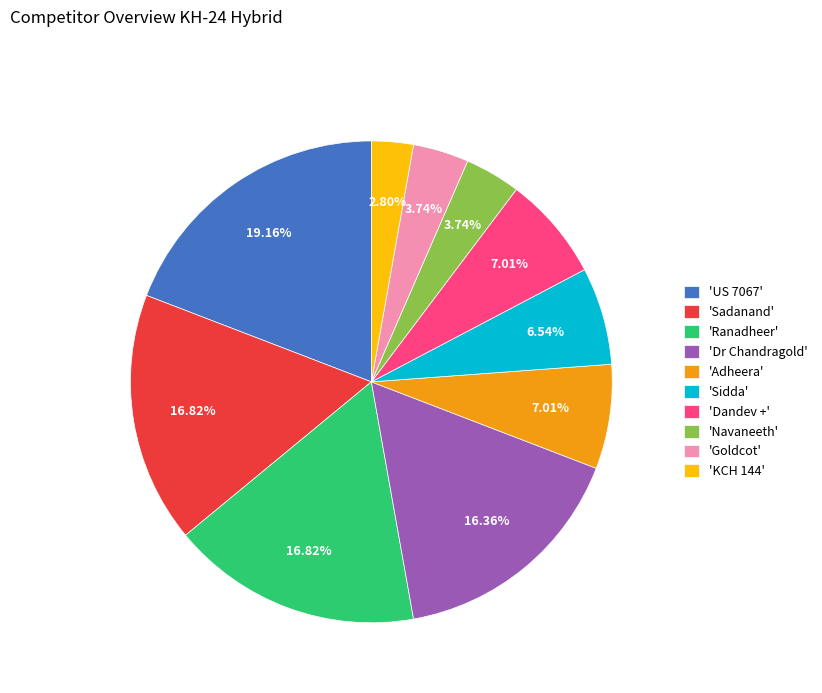

Approximately how many times larger is the value at 'Adheera' compared to 'Navaneeth'?

1.9